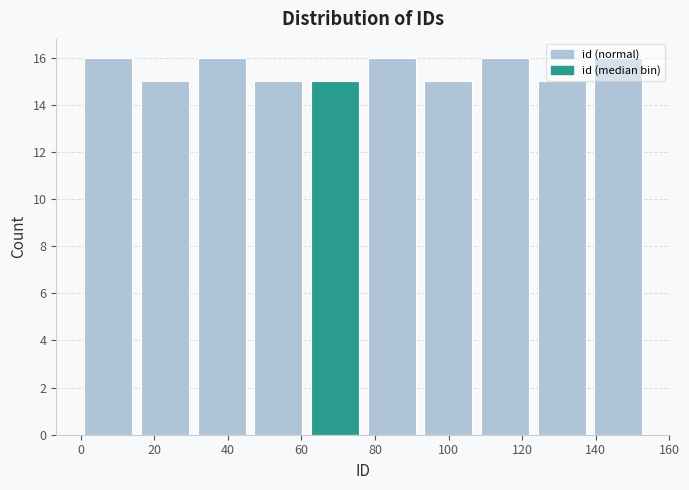

Reading left to right, list every bar in this chart as the range it spans on the x-axis followed by its height. Neither the bar edges nor the heights are printed on the chart, so give them approximately, as read against the axes.

1.0 to 16.4: 16
16.4 to 31.8: 15
31.8 to 47.2: 16
47.2 to 62.6: 15
62.6 to 78.0: 15
78.0 to 93.4: 16
93.4 to 108.8: 15
108.8 to 124.2: 16
124.2 to 139.6: 15
139.6 to 155.0: 16